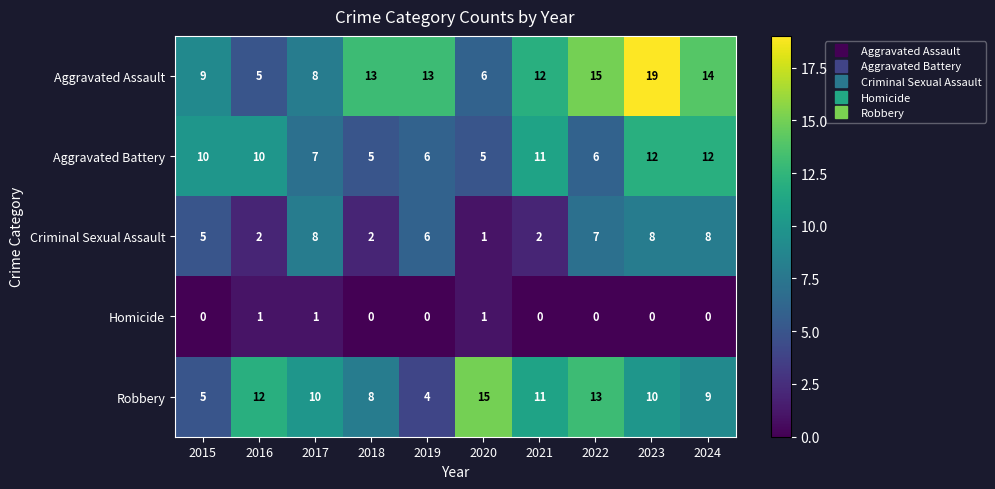

Count the Aggravated Battery values in the range 6 to 11.

6